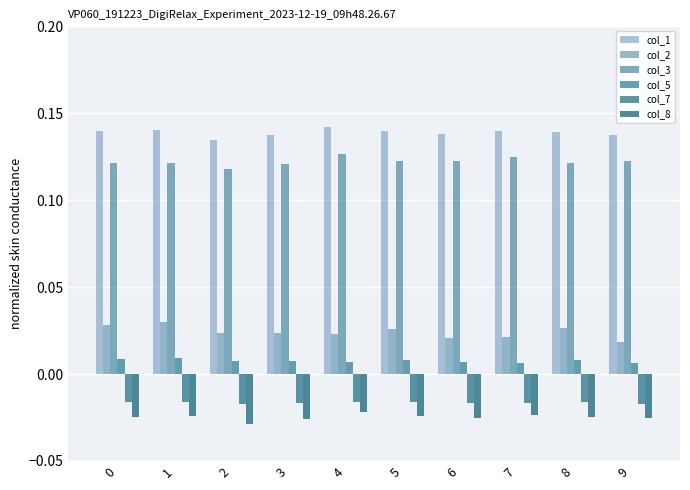

Reading right to left, transcribe all the data shown in this chart.

col_1: 0.1	0.1	0.1	0.1	0.1	0.1	0.1	0.1	0.1	0.1
col_2: 0.0	0.0	0.0	0.0	0.0	0.0	0.0	0.0	0.0	0.0
col_3: 0.1	0.1	0.1	0.1	0.1	0.1	0.1	0.1	0.1	0.1
col_5: 0.0	0.0	0.0	0.0	0.0	0.0	0.0	0.0	0.0	0.0
col_7: -0.0	-0.0	-0.0	-0.0	-0.0	-0.0	-0.0	-0.0	-0.0	-0.0
col_8: -0.0	-0.0	-0.0	-0.0	-0.0	-0.0	-0.0	-0.0	-0.0	-0.0